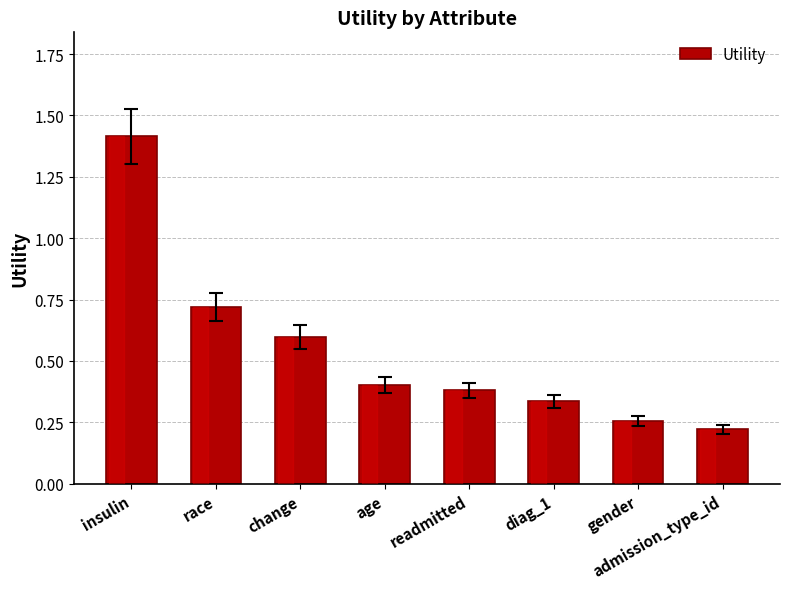

What position from the right is admission_type_id?

1